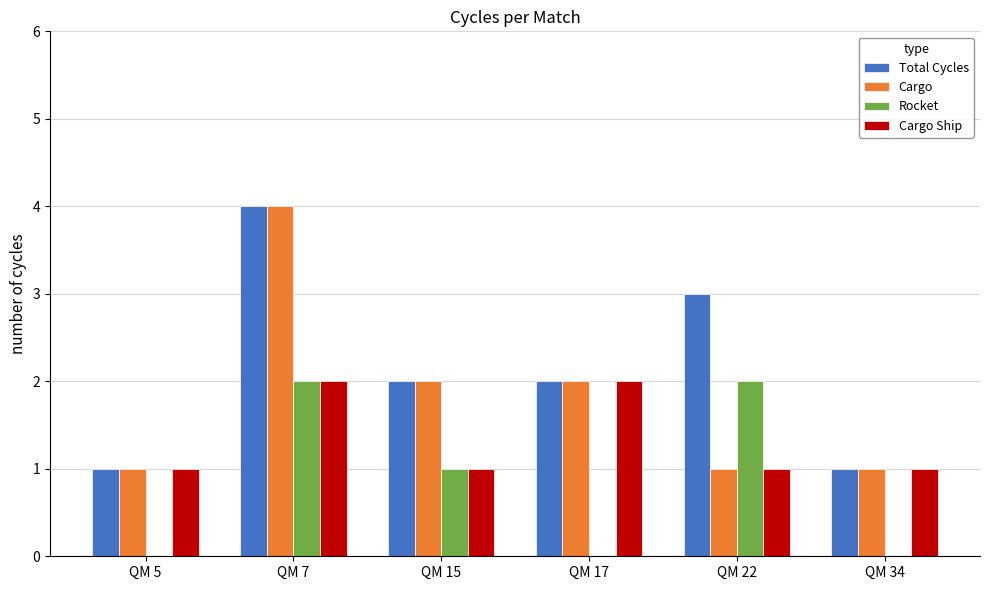

What value does the Cargo series have at QM 34?

1